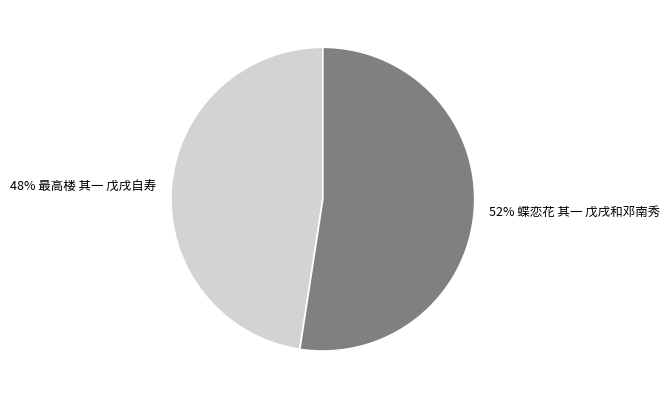

How many slices are in this pie chart?

2